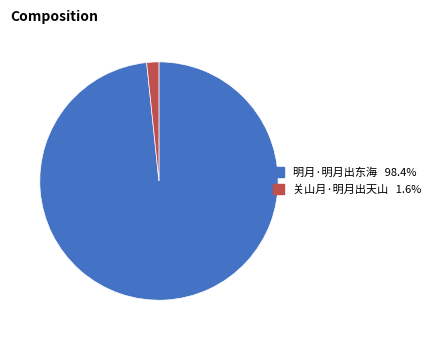

Rank the categories by value from highest to lowest.

明月·明月出东海, 关山月·明月出天山